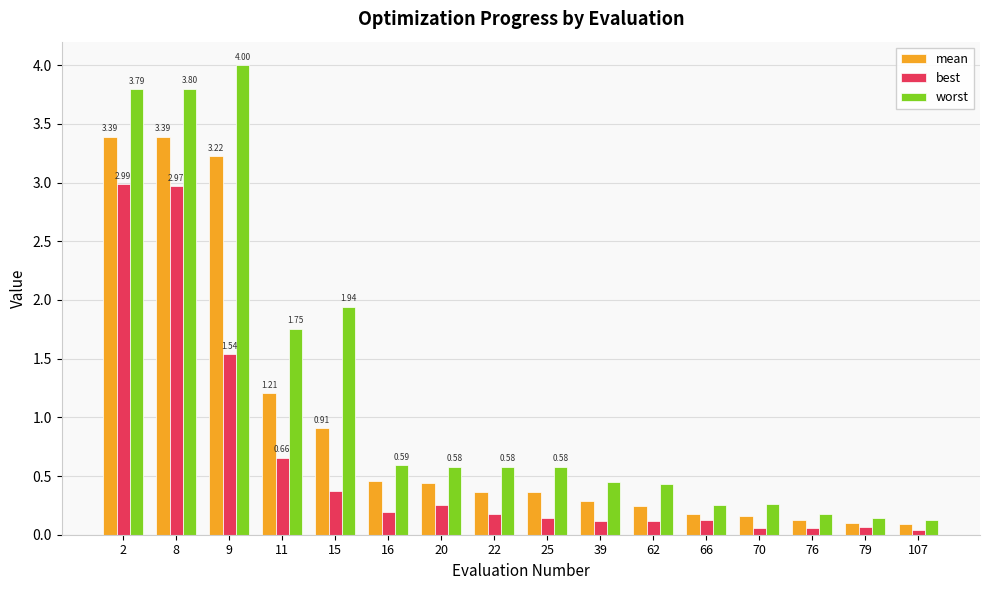

What are all the series names shown in the legend?

mean, best, worst